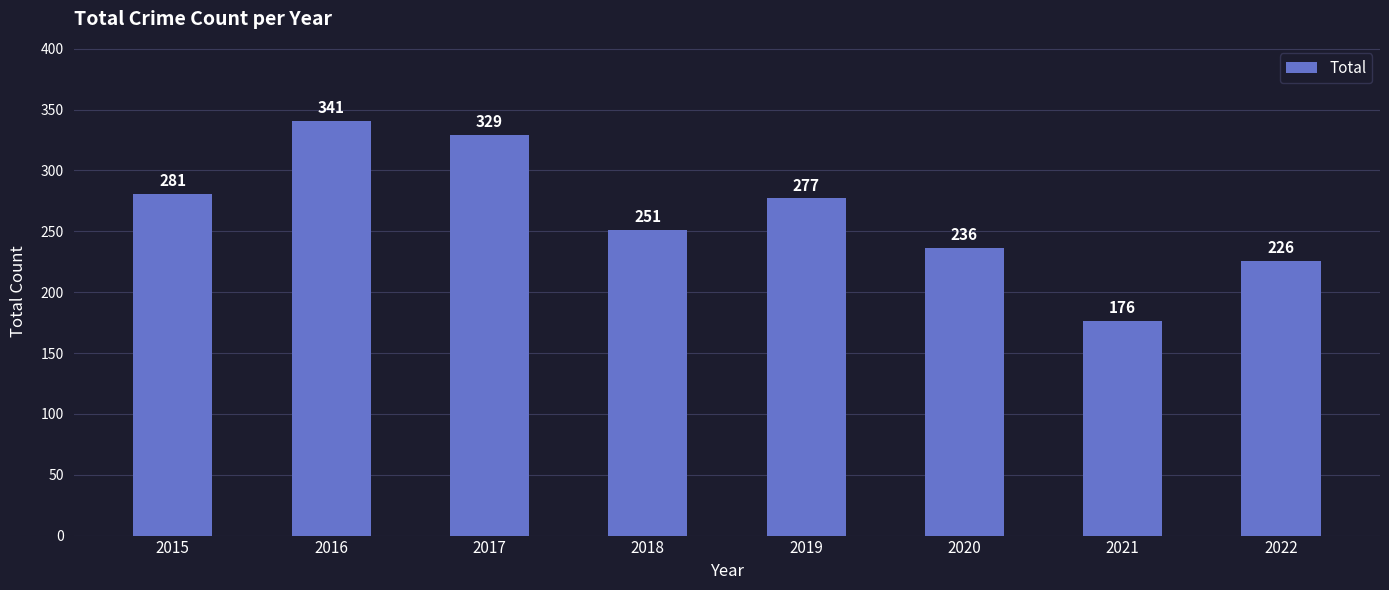

Is it true that the value at 2018 is 86?

False